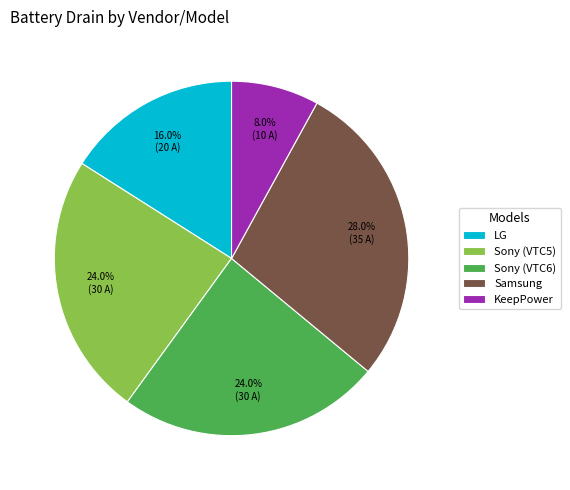

What percentage is NOT represented by Sony (VTC5)?

76.0%